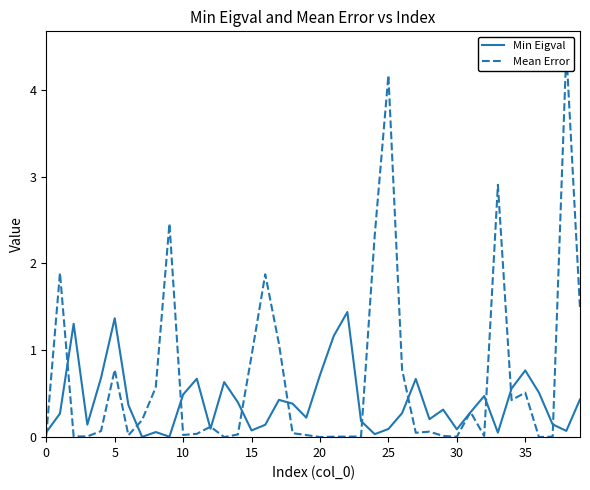

Reading left to right, transcribe all the data shown in this chart.

Min Eigval: 0.1	0.3	1.3	0.1	0.7	1.4	0.4	0.0	0.1	0.0	0.5	0.7	0.1	0.6	0.4	0.1	0.1	0.4	0.4	0.2	0.7	1.2	1.4	0.2	0.0	0.1	0.3	0.7	0.2	0.3	0.1	0.3	0.5	0.1	0.6	0.8	0.5	0.1	0.1	0.4
Mean Error: 0.0	1.9	0.0	0.0	0.1	0.8	0.0	0.2	0.6	2.5	0.0	0.0	0.1	0.0	0.0	0.9	1.9	1.1	0.0	0.0	0.0	0.0	0.0	0.0	2.3	4.2	0.8	0.1	0.1	0.0	0.0	0.3	0.0	2.9	0.4	0.5	0.0	0.0	4.5	1.5